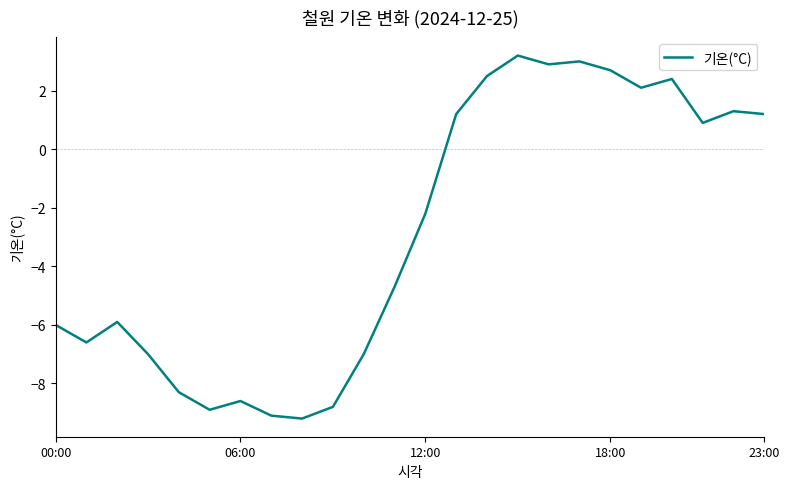

What is the difference between the second highest and minimum values?

12.2